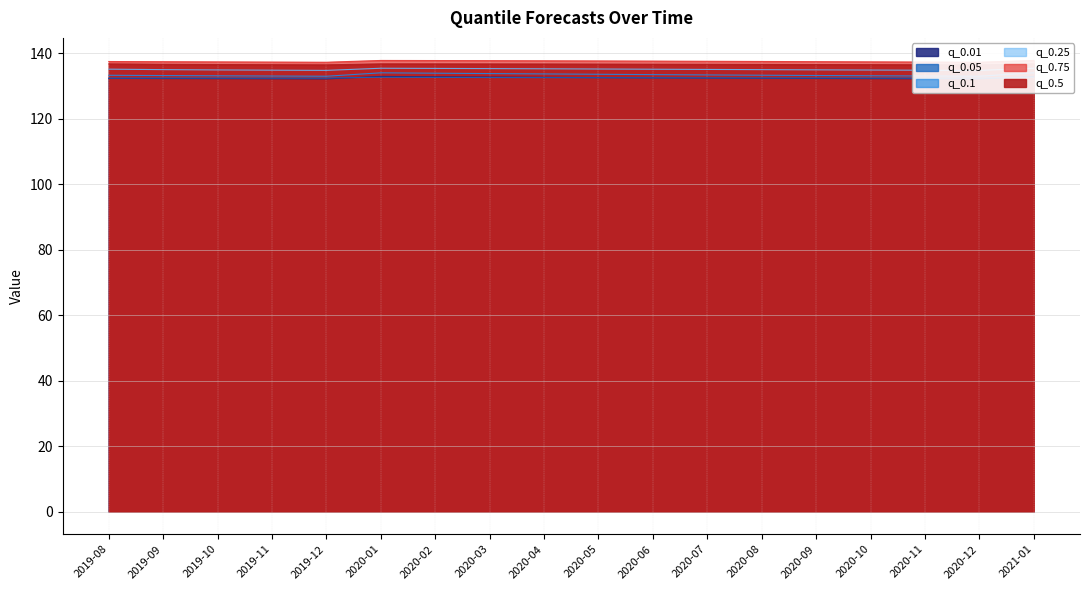

List the series in order of their peak value, lowest first.

q_0.05, q_0.01, q_0.1, q_0.25, q_0.5, q_0.75